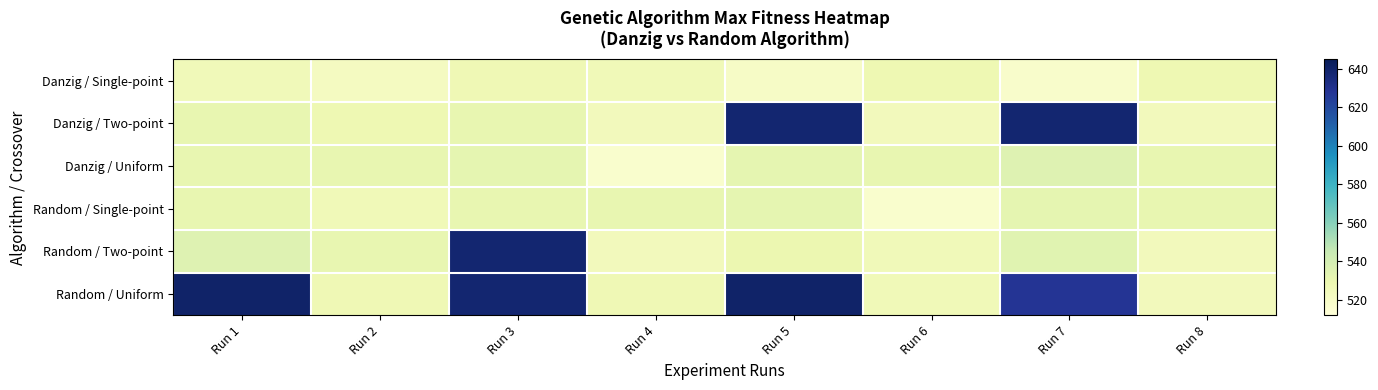

How many series are shown in this chart?

6